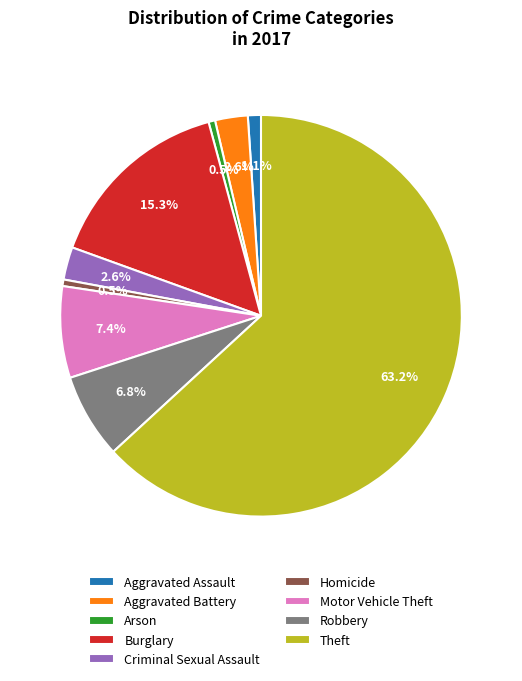

What is the ratio of the value at Homicide to the value at Arson?

1.0